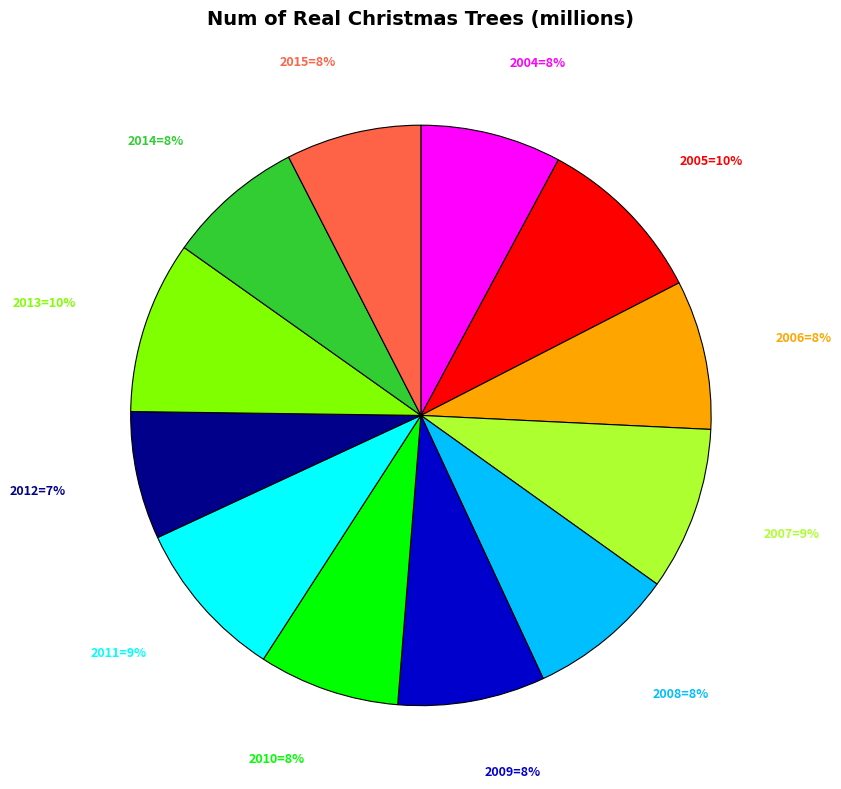

Is there any slice that represents more than half of the pie?

No